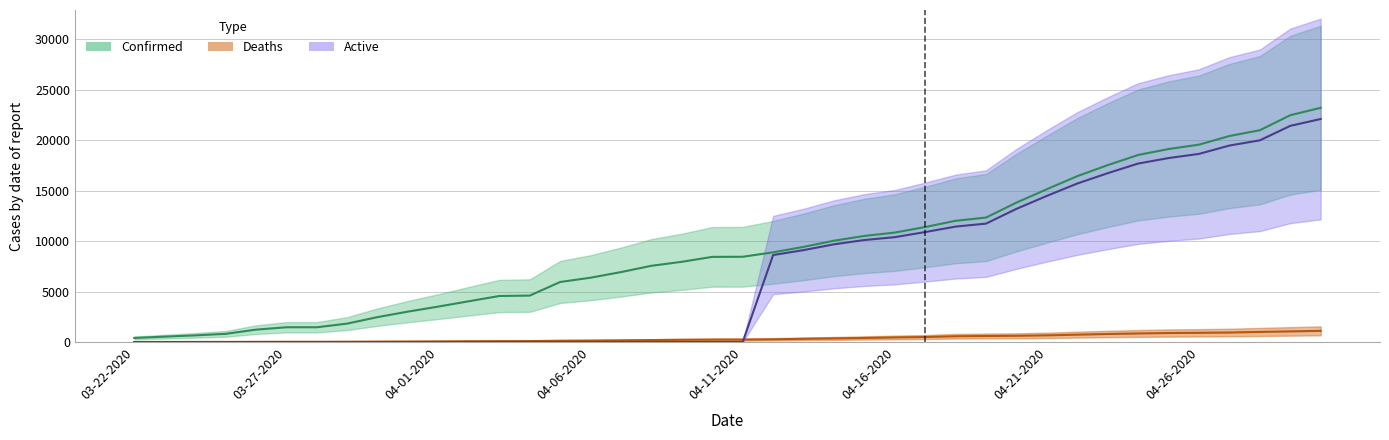

Which series changed the most between 04-08-2020 and 04-12-2020?

Active